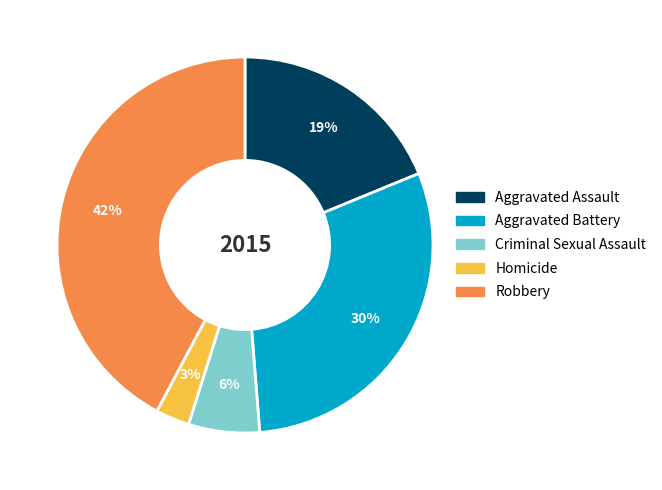

To the nearest percent, what is the combined percentage of Aggravated Battery and Homicide?

33%